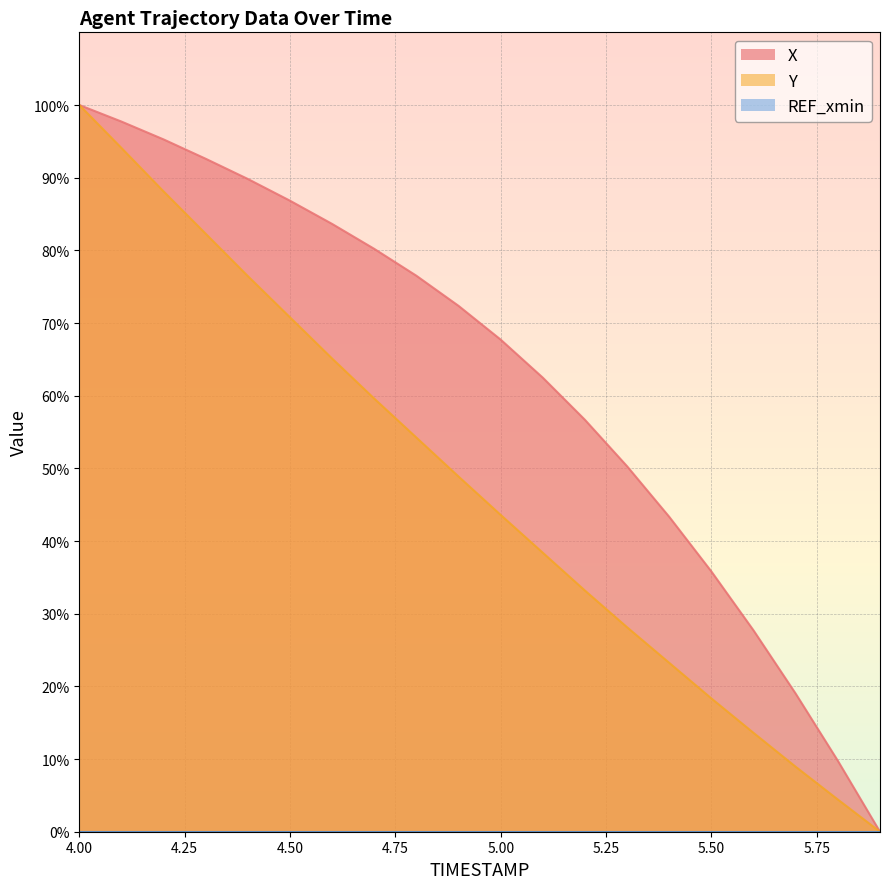

Reading left to right, what are all the values shown in this chart?

X: 4.0=100.0	4.1=97.7	4.2=95.3	4.3=92.6	4.4=89.8	4.5=86.8	4.6=83.6	4.7=80.2	4.8=76.5	4.9=72.4	5.0=67.7	5.1=62.5	5.2=56.7	5.3=50.3	5.4=43.3	5.5=35.8	5.6=27.7	5.7=19.0	5.8=9.8	5.9=0.0
Y: 4.0=100.0	4.1=94.1	4.2=88.1	4.3=82.3	4.4=76.5	4.5=70.8	4.6=65.1	4.7=59.6	4.8=54.2	4.9=48.9	5.0=43.6	5.1=38.4	5.2=33.2	5.3=28.1	5.4=23.2	5.5=18.3	5.6=13.6	5.7=8.9	5.8=4.4	5.9=0.0